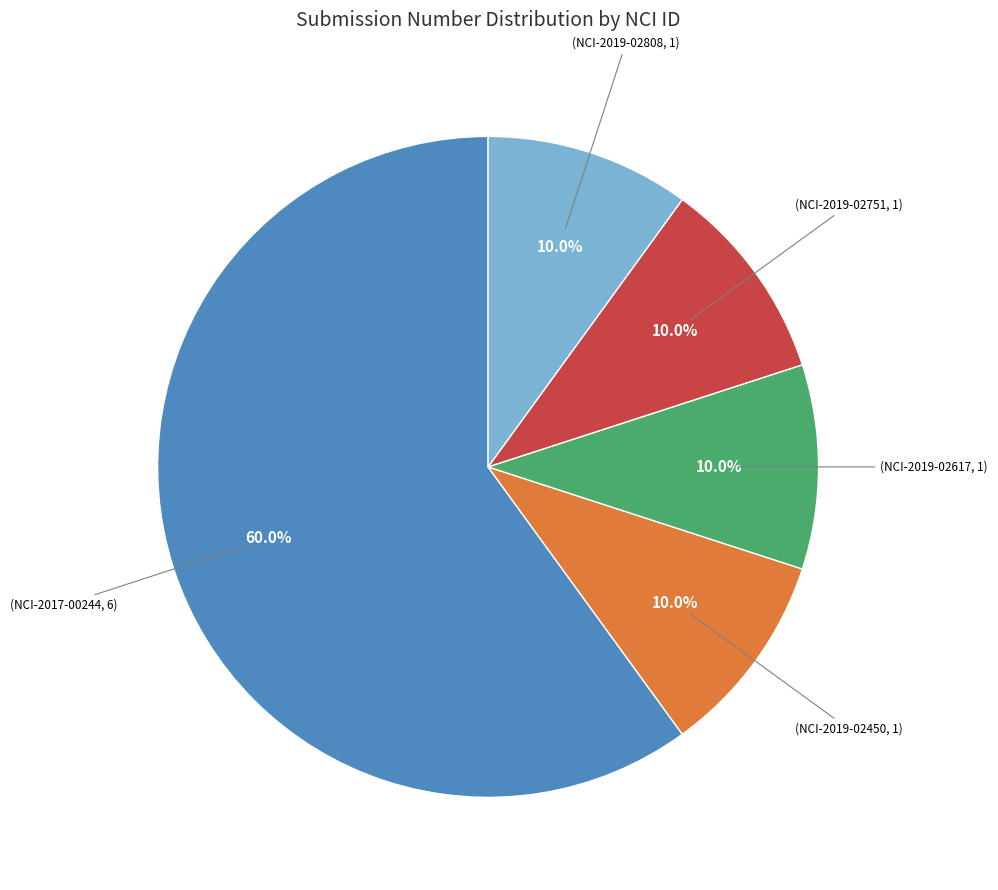

Does any single category account for the majority?

Yes